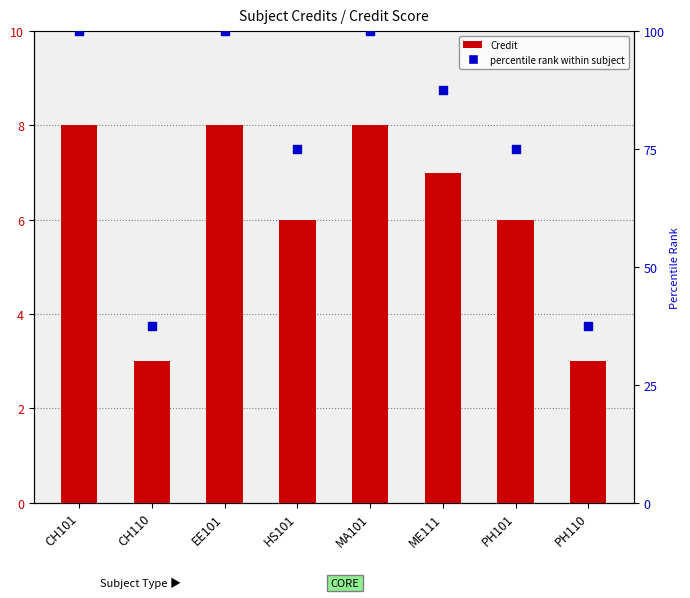

Which series has the largest total across all categories?

percentile rank within subject